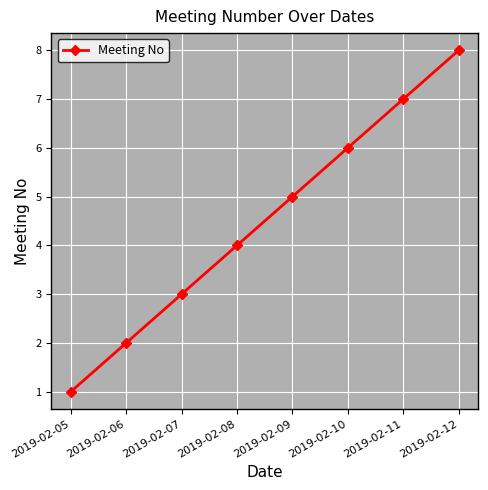

What is the ratio of the value at 2019-02-08 to the value at 2019-02-05?

4.0